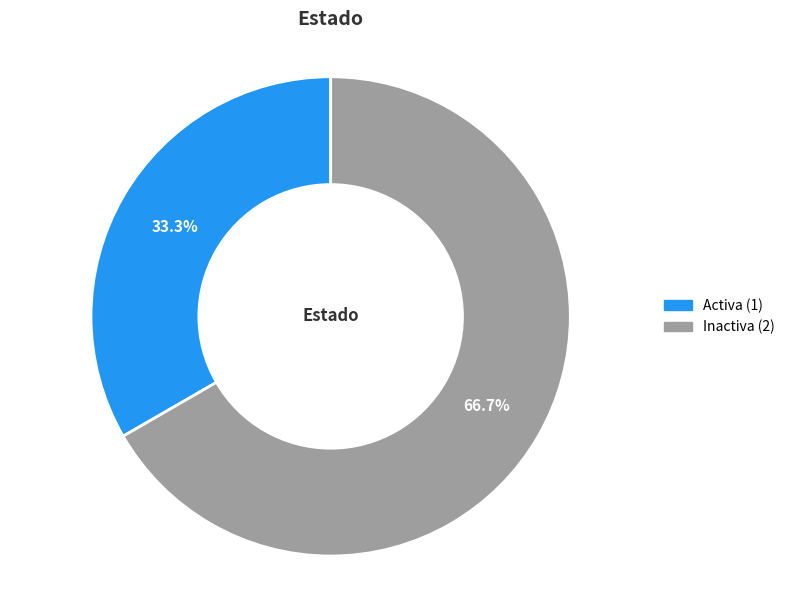

What is the total percentage of Activa and Inactiva?

100.0%